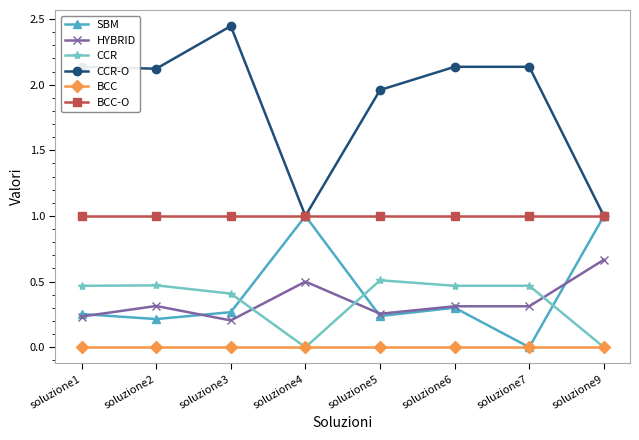

Where is SBM nearest to the value 0?

soluzione7